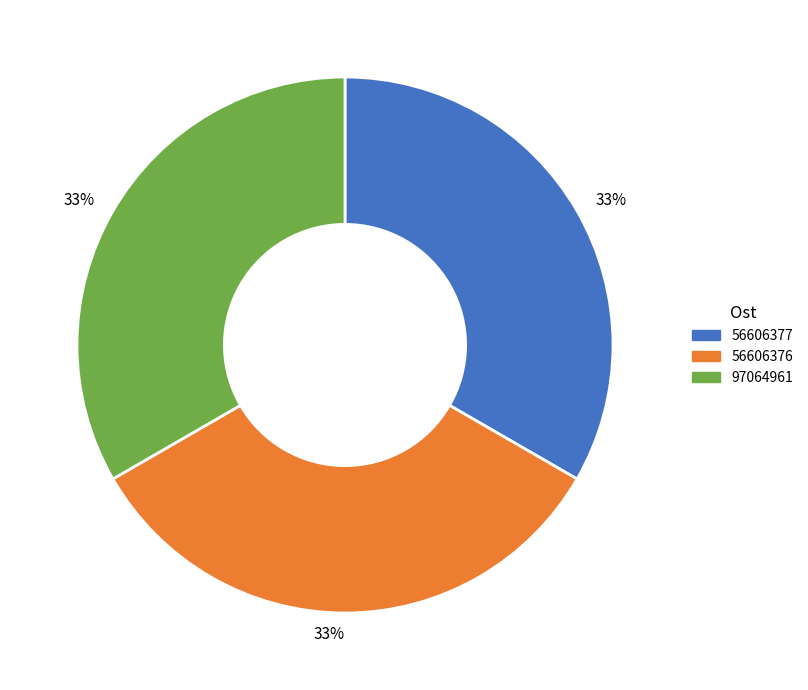

Is it true that 56606376 is 42% of the pie?

False